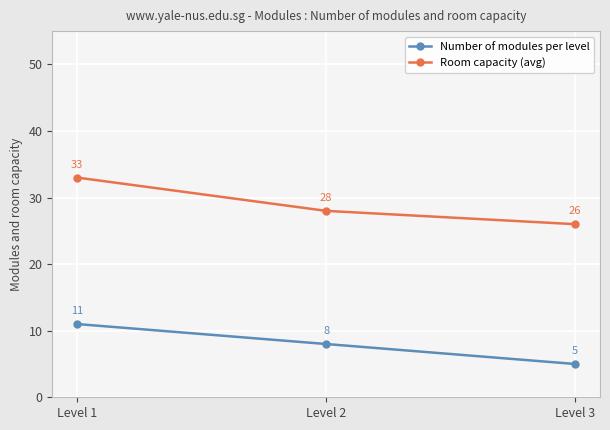

What is the approximate value of Room capacity (avg) at Level 2?

28